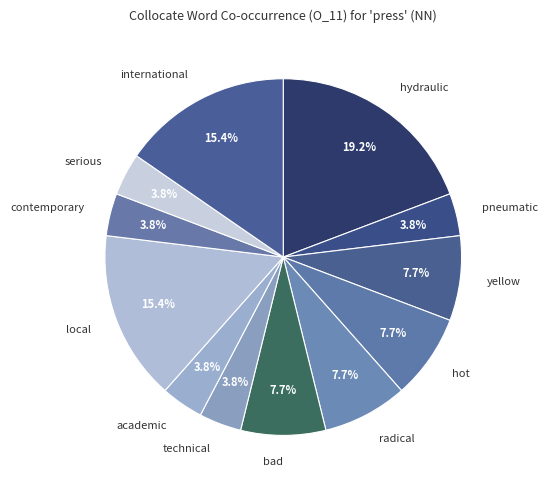

How many slices are in this pie chart?

12